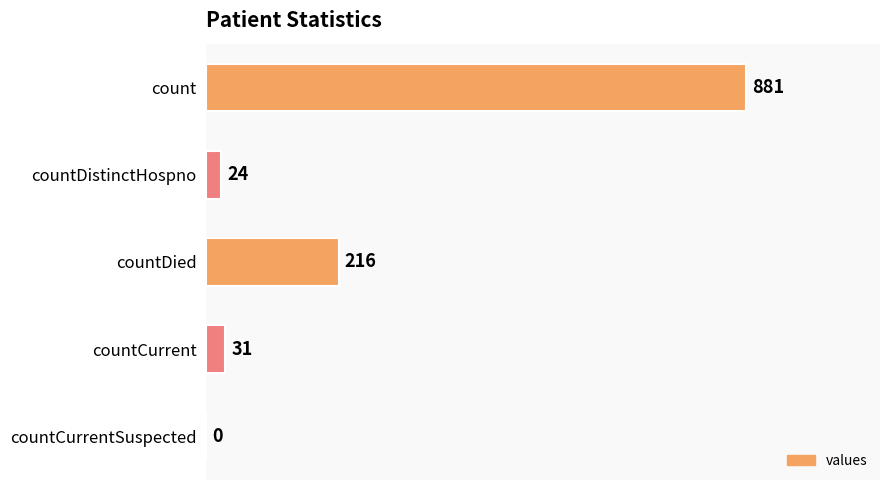

True or false: the data shows 216 at countDied.

True